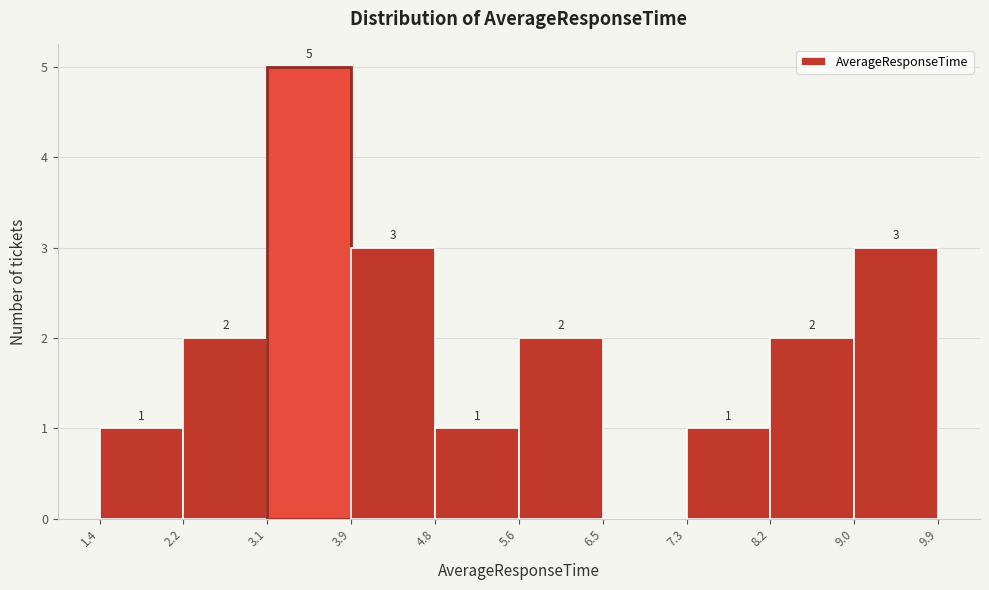

Over which range of the x-axis is the bar tallest?

3.1 to 3.9